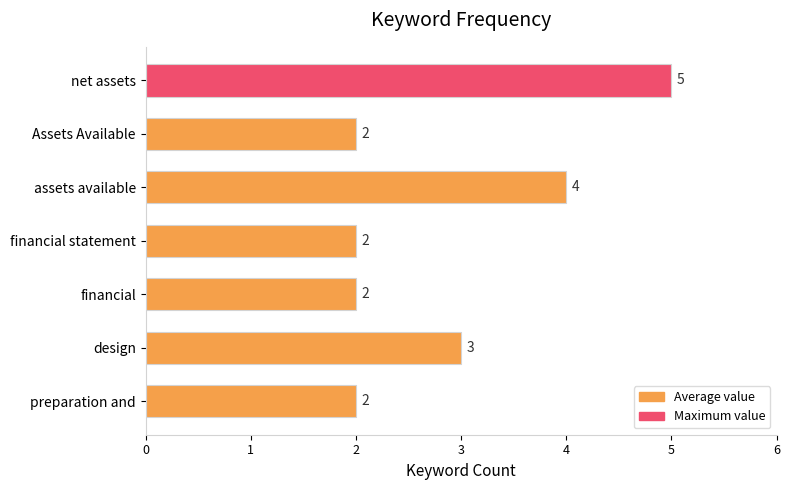

Are the bars horizontal?

Yes